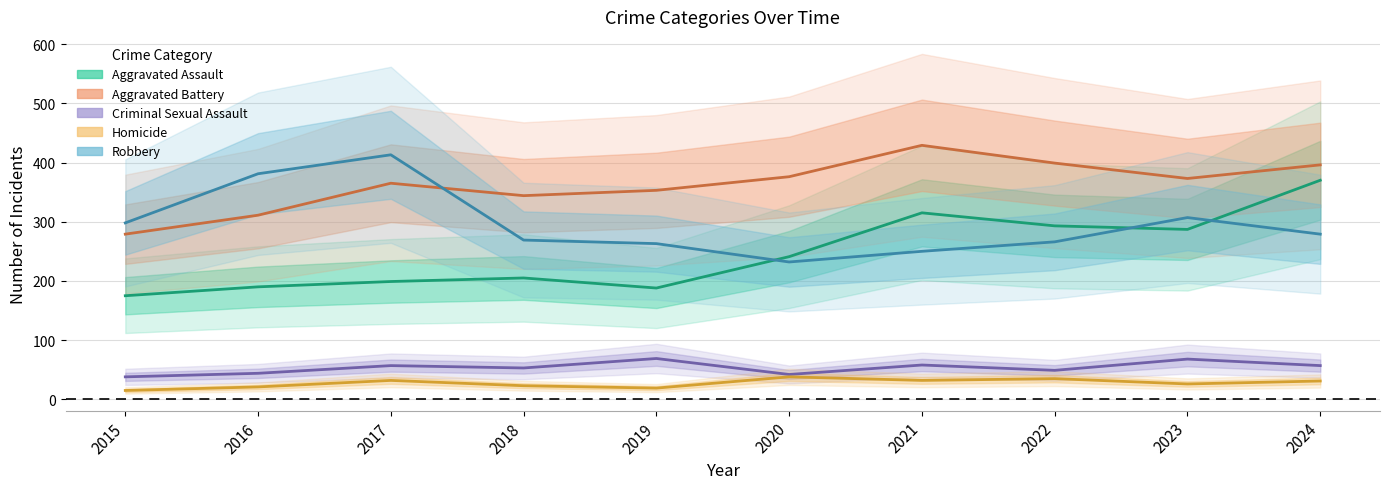

What is the difference between the Robbery values at 2024 and 2016?

102